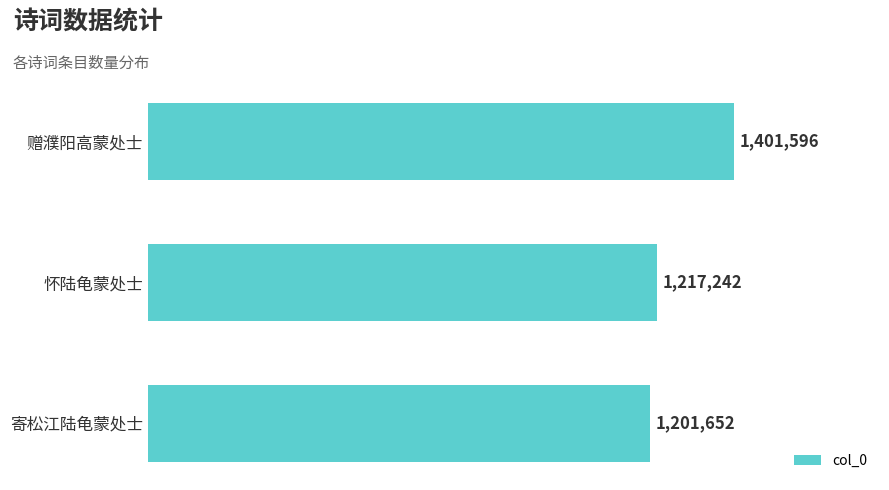

List the labels in order of value, largest first.

赠濮阳高蒙处士, 怀陆龟蒙处士, 寄松江陆龟蒙处士